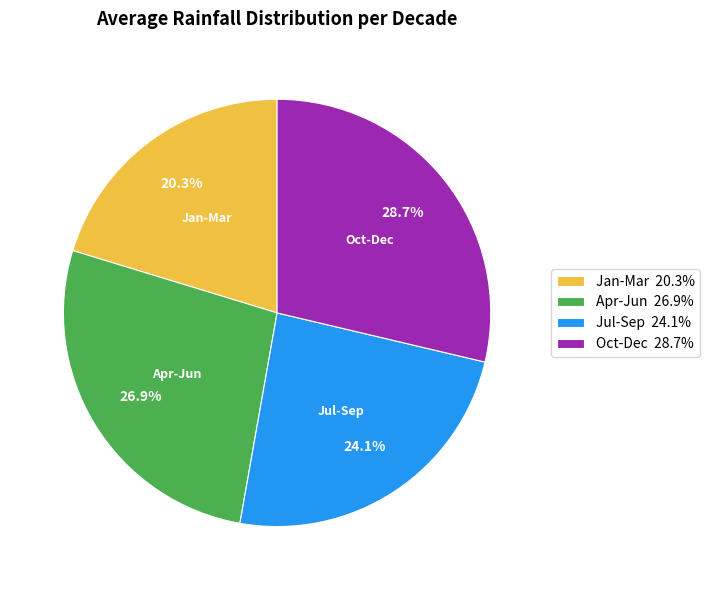

Which category has the biggest portion of the pie?

Oct-Dec